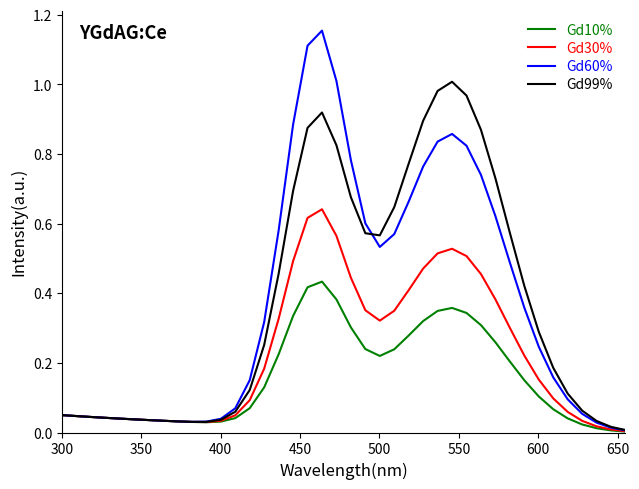

List the series in order of their peak value, highest first.

Gd60%, Gd99%, Gd30%, Gd10%